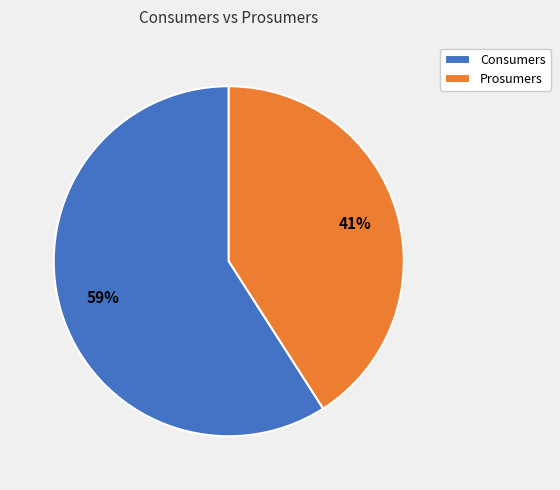

How many segments does this pie chart have?

2